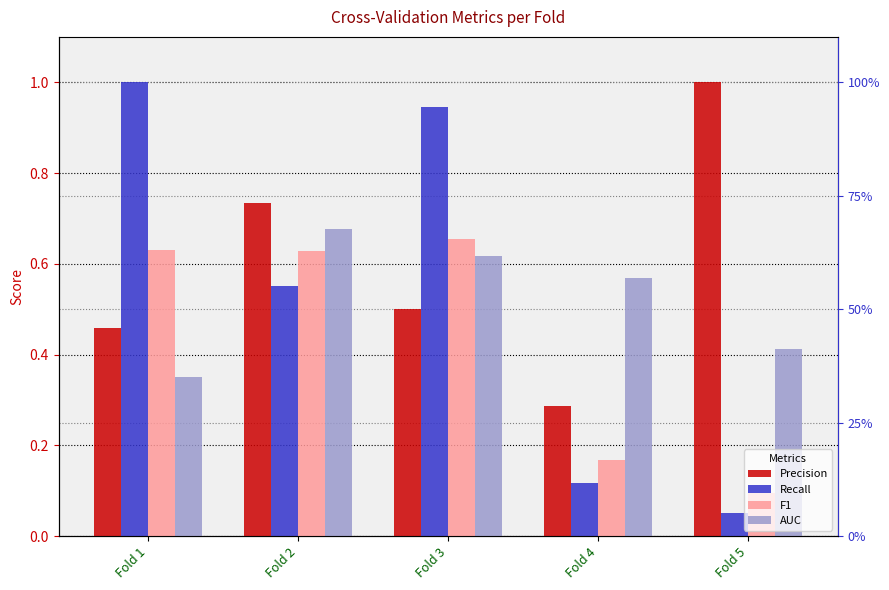

At which label does Recall reach its minimum?

Fold 5